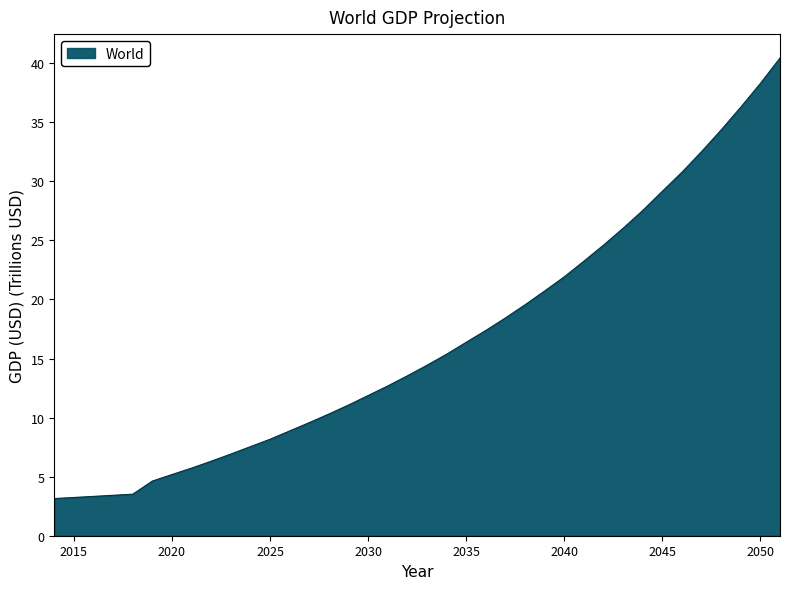

What is the sum of all values?

626.3